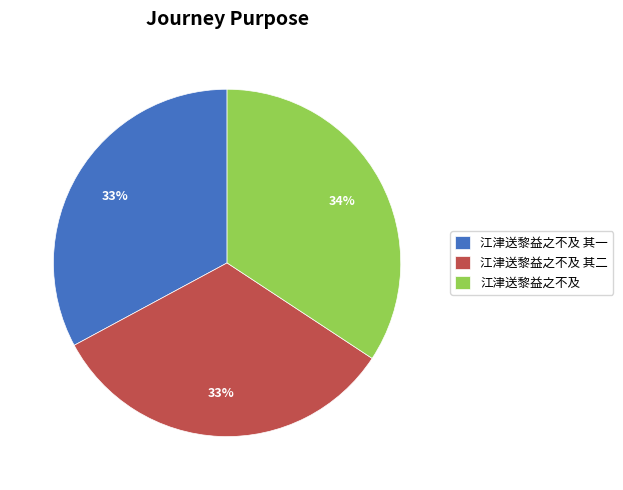

Does 江津送黎益之不及 其二 represent more than half of the total?

No